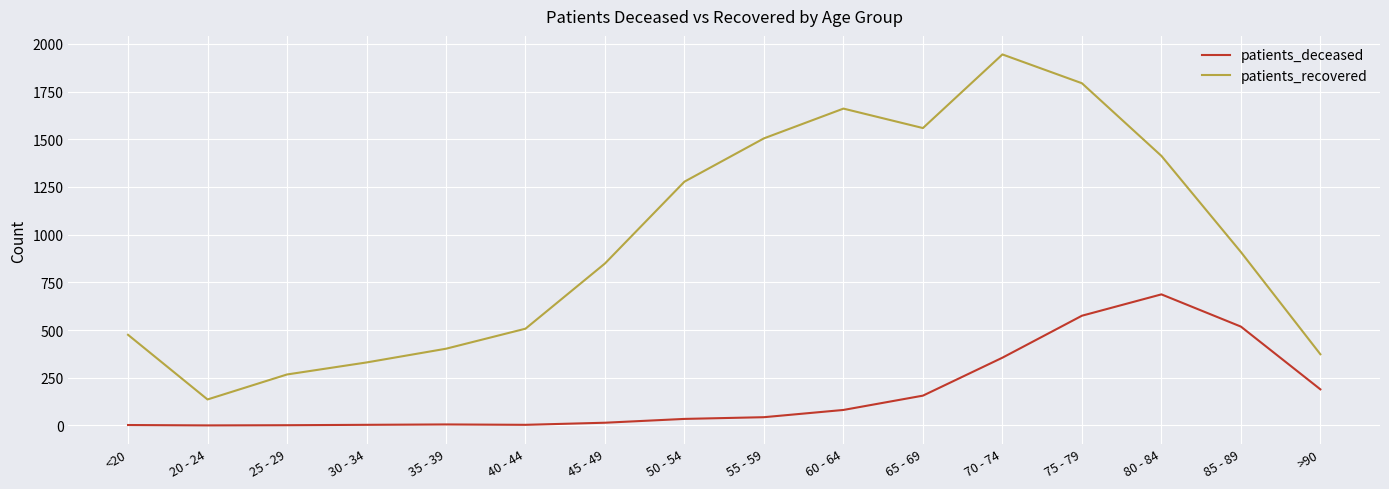

The patients_recovered series shows 1278 at 50 - 54. True or false?

True